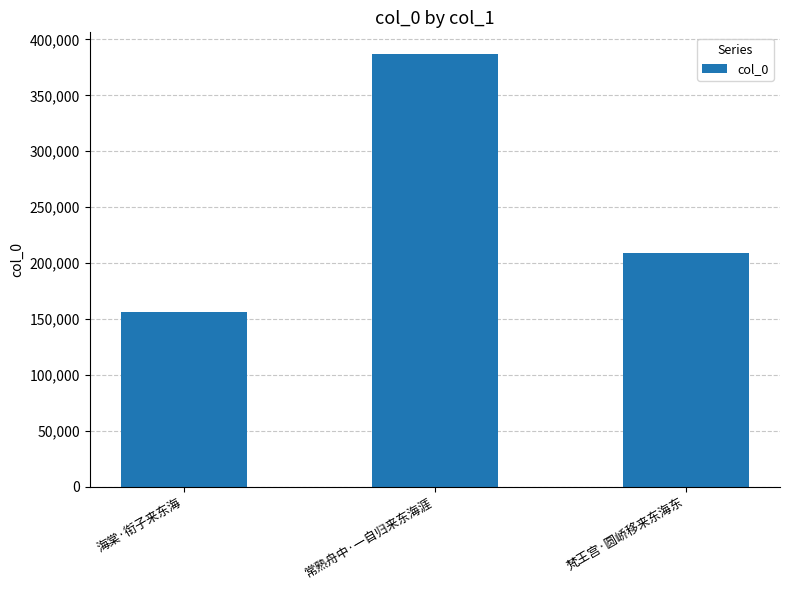

How many bars are there in total?

3